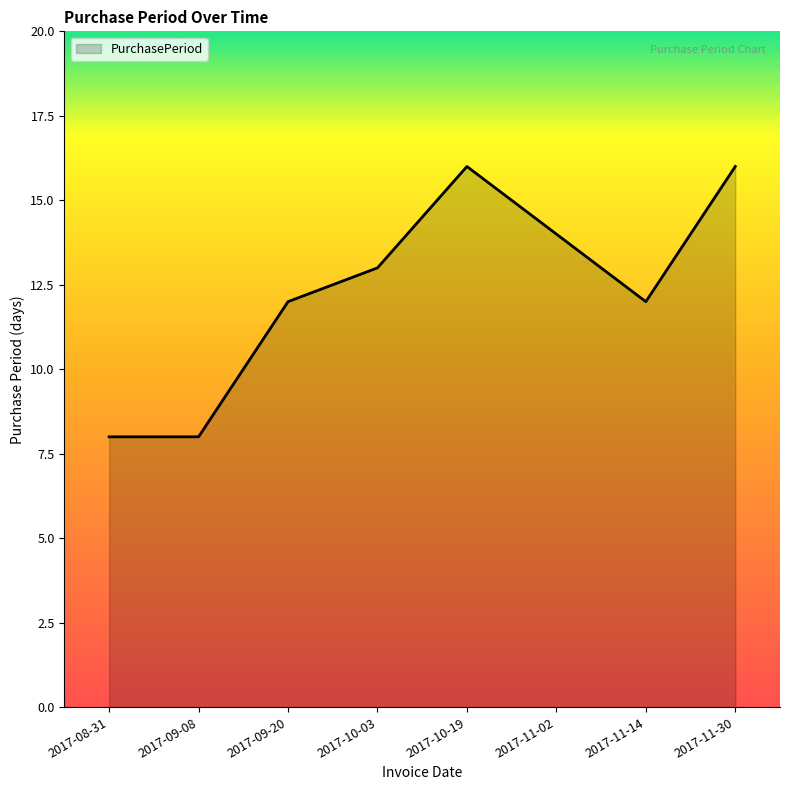

What is the minimum value shown in the chart?

8